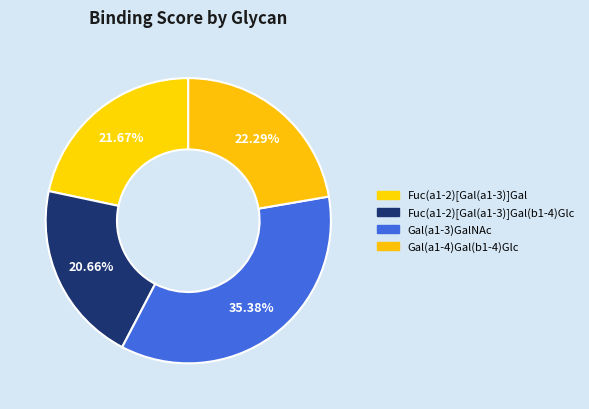

Rank the categories by value from lowest to highest.

Fuc(a1-2)[Gal(a1-3)]Gal(b1-4)Glc, Fuc(a1-2)[Gal(a1-3)]Gal, Gal(a1-4)Gal(b1-4)Glc, Gal(a1-3)GalNAc